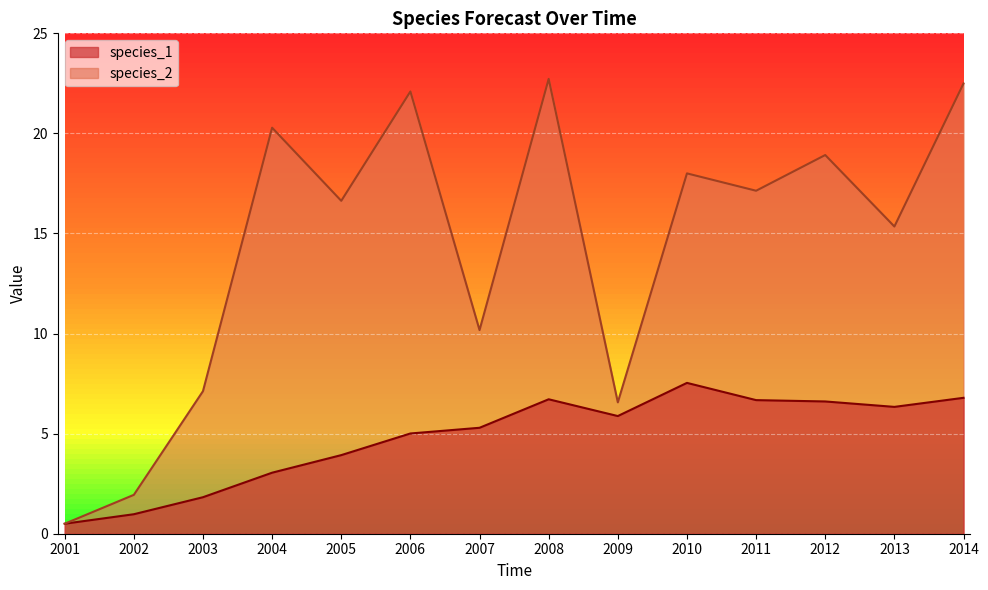

What is the difference between the maximum and minimum values in the species_1 series?

7.0